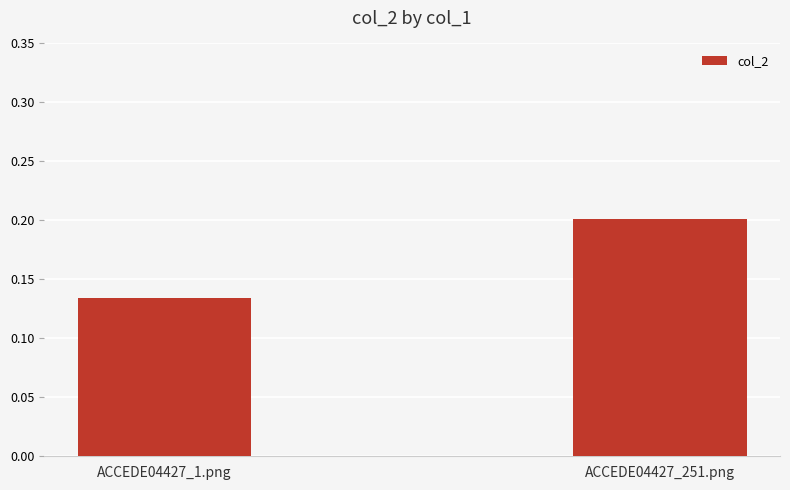

What is the sum of the values at ACCEDE04427_1.png and ACCEDE04427_251.png?

0.3